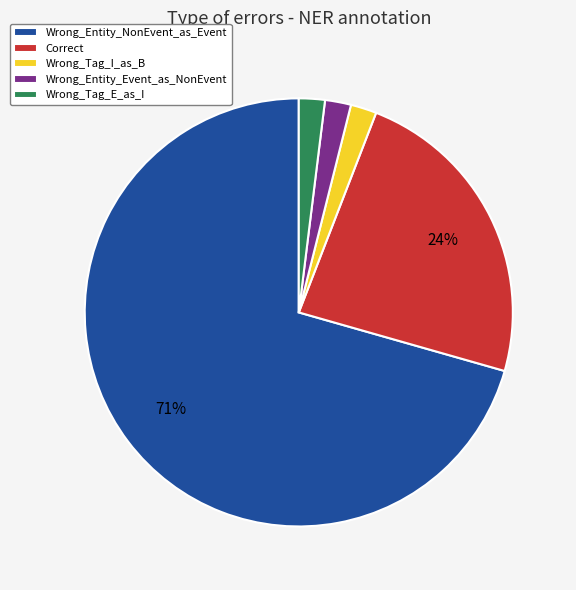

Approximately how many times larger is the value at Wrong_Tag_I_as_B compared to Wrong_Tag_E_as_I?

1.0